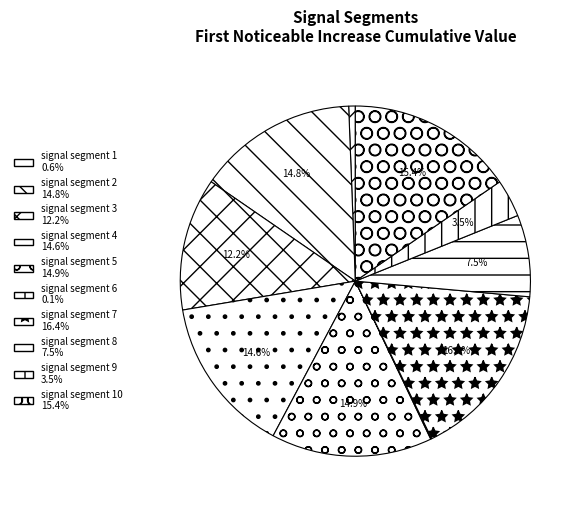

Which slice is the largest?

signal segment 7